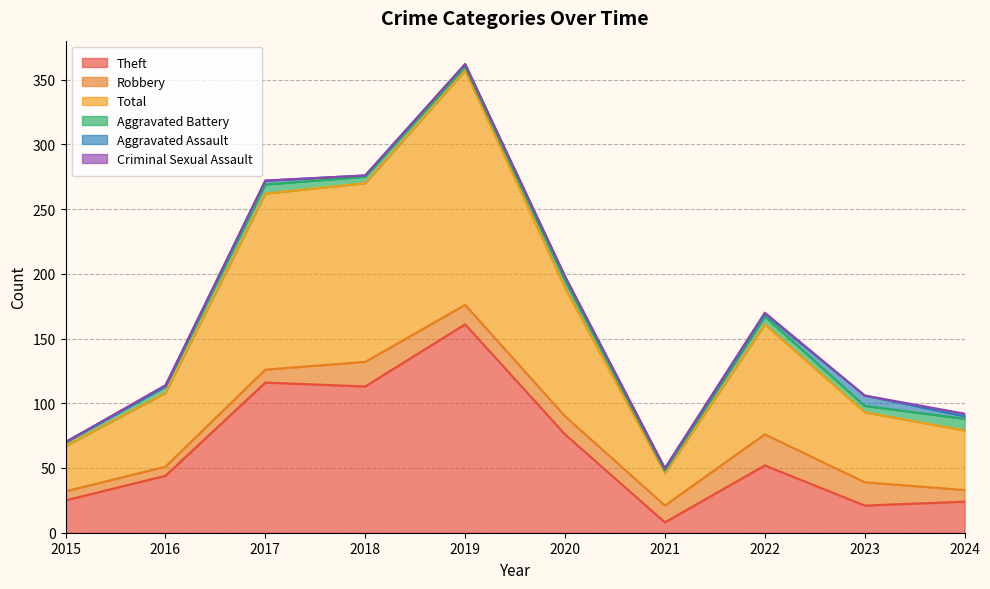

Which series has the widest spread of values?

Total